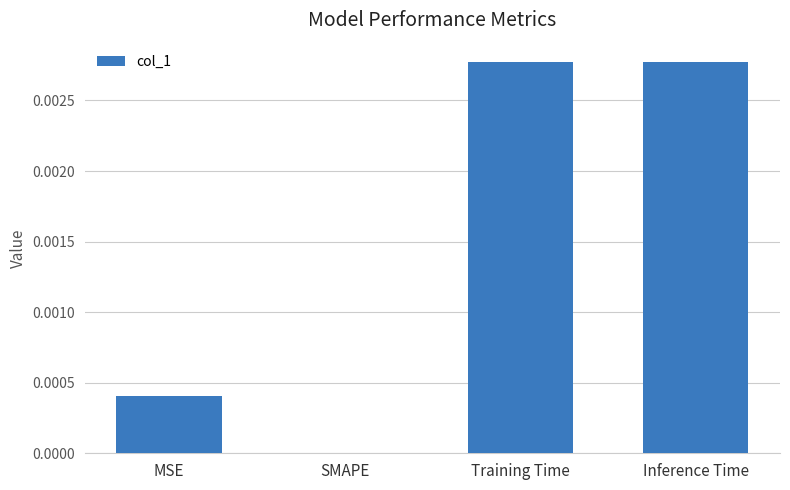

Between MSE and Inference Time, which is larger?

Inference Time